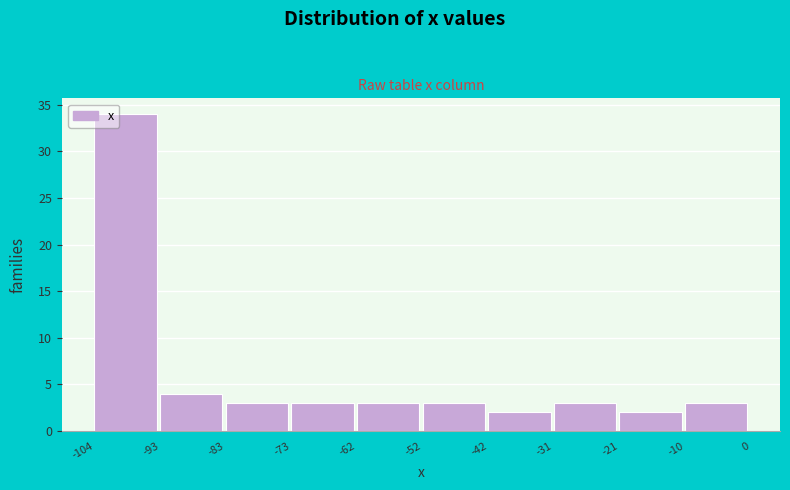

What is the height of the bar covering -52 to -42 on the x-axis? The values are not printed on the chart, so give them approximately, as read against the axis.

3